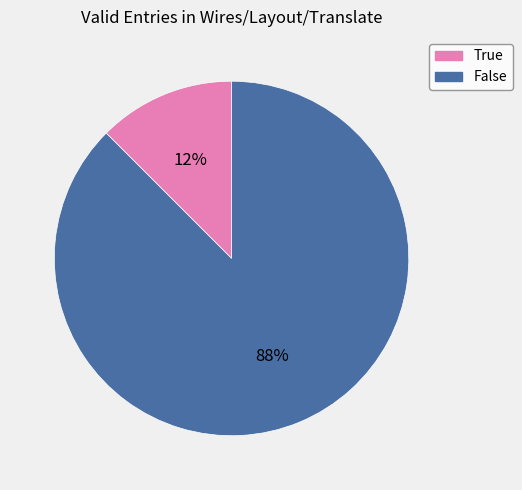

Which has a higher value, True or False?

False